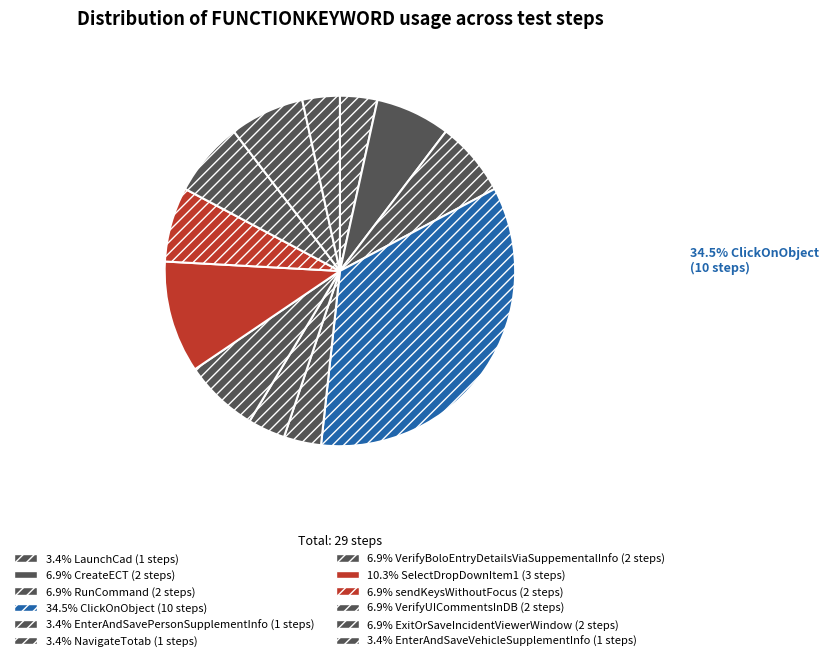

Rank the categories by value from highest to lowest.

ClickOnObject, SelectDropDownItem1, CreateECT, RunCommand, VerifyBoloEntryDetailsViaSuppementalInfo, sendKeysWithoutFocus, VerifyUICommentsInDB, ExitOrSaveIncidentViewerWindow, LaunchCad, EnterAndSavePersonSupplementInfo, NavigateTotab, EnterAndSaveVehicleSupplementInfo